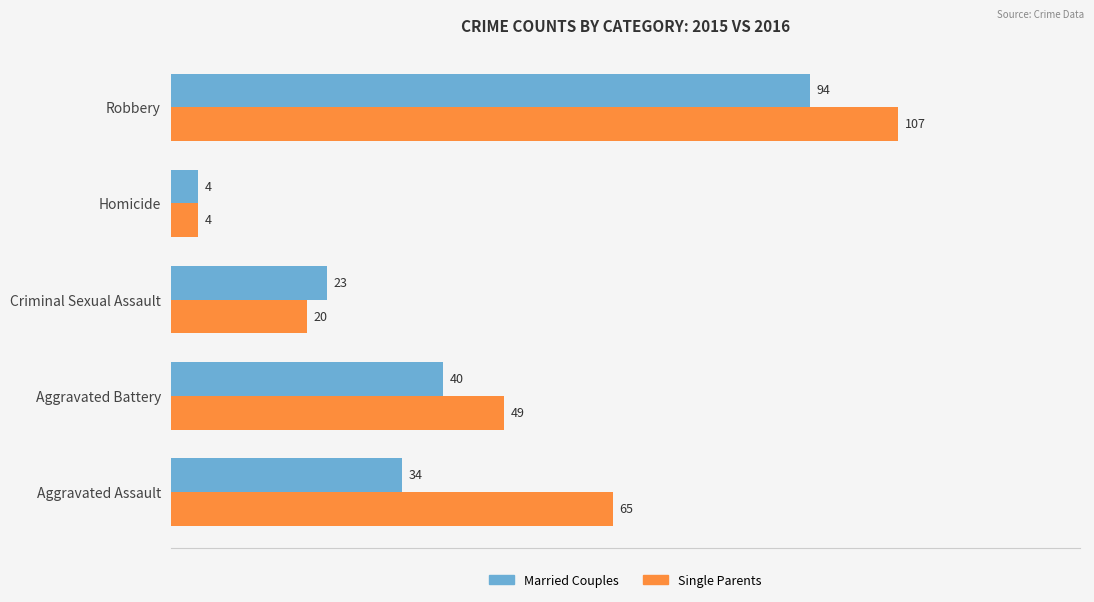

At which label does Married Couples reach its peak?

Robbery